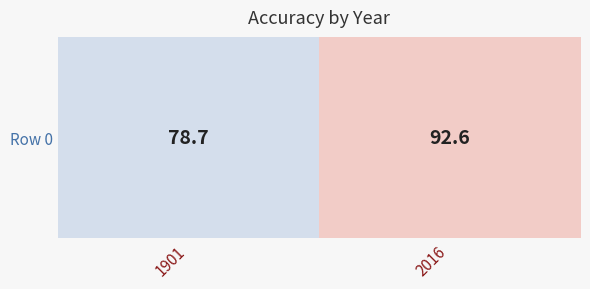

Rank the categories by value from lowest to highest.

1901, 2016